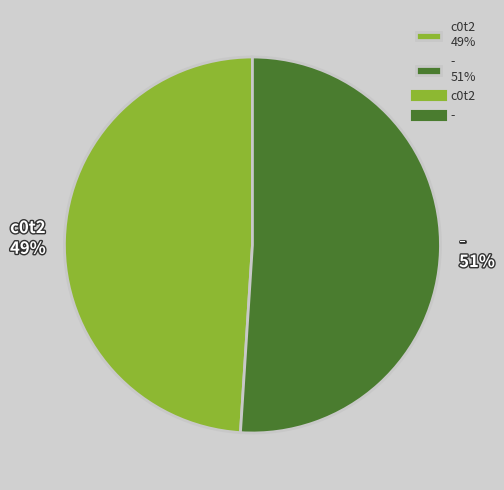

To the nearest percent, what is the difference between the largest and smallest slice percentages?

2%